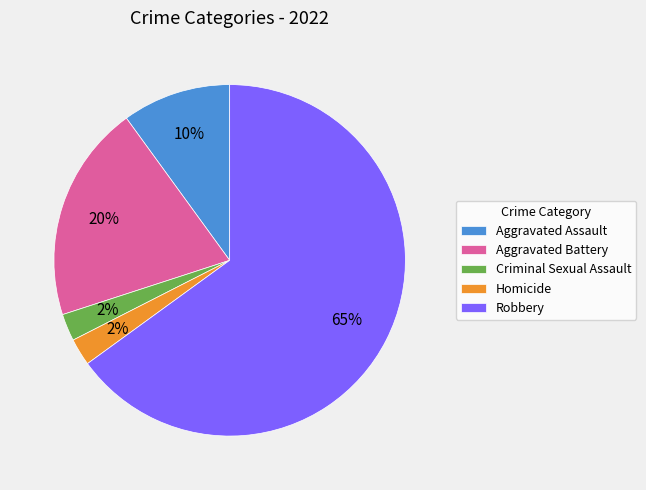

To the nearest percent, what is the difference between the Robbery and Aggravated Battery slice percentages?

45%